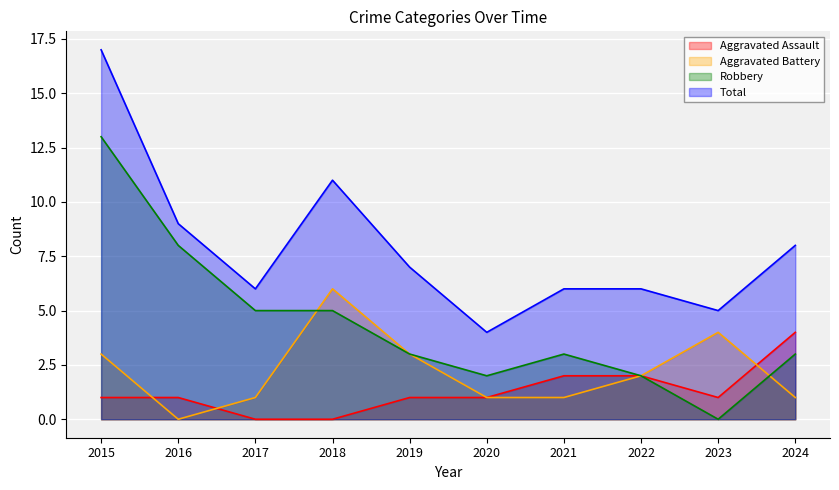

The Robbery series shows 5 at 2016. True or false?

False